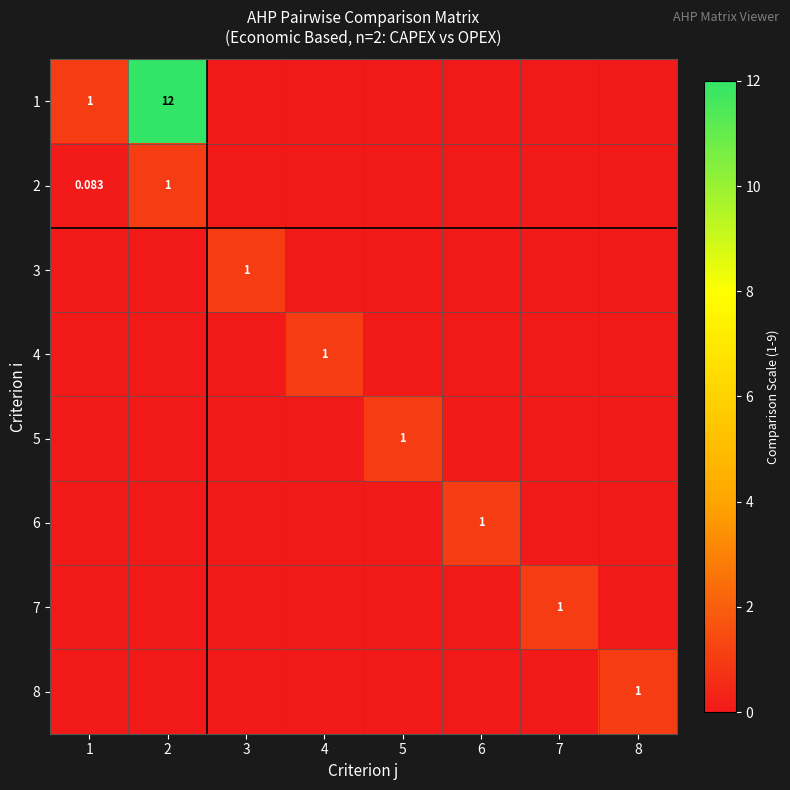

Which has a higher value, 7 or 2?

2